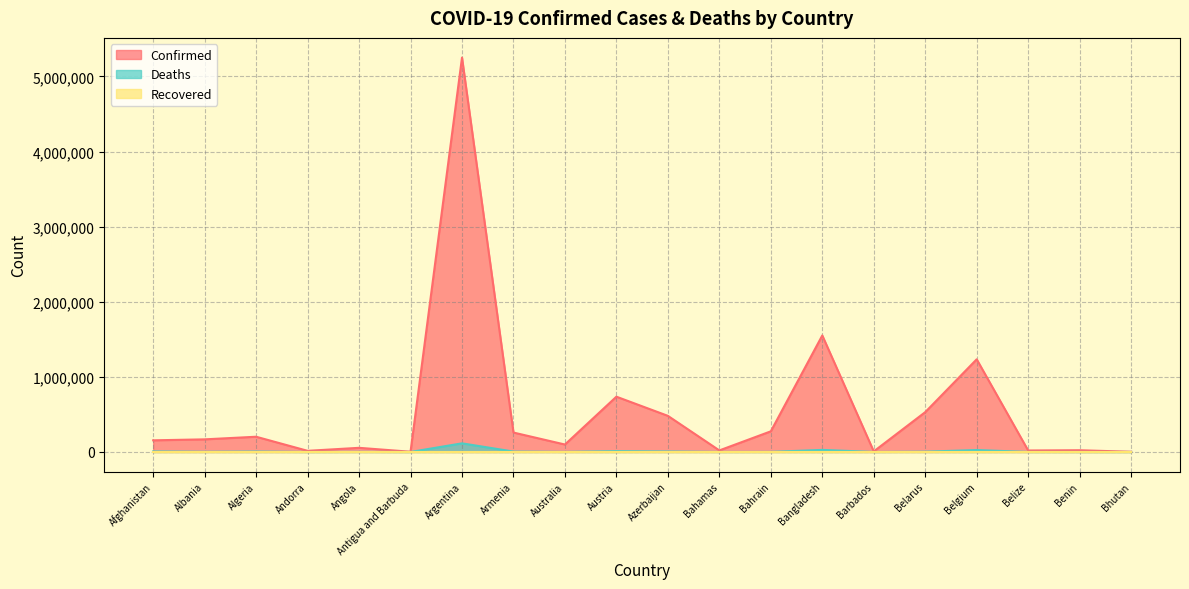

Where is Confirmed nearest to the value 2626500?

Bangladesh